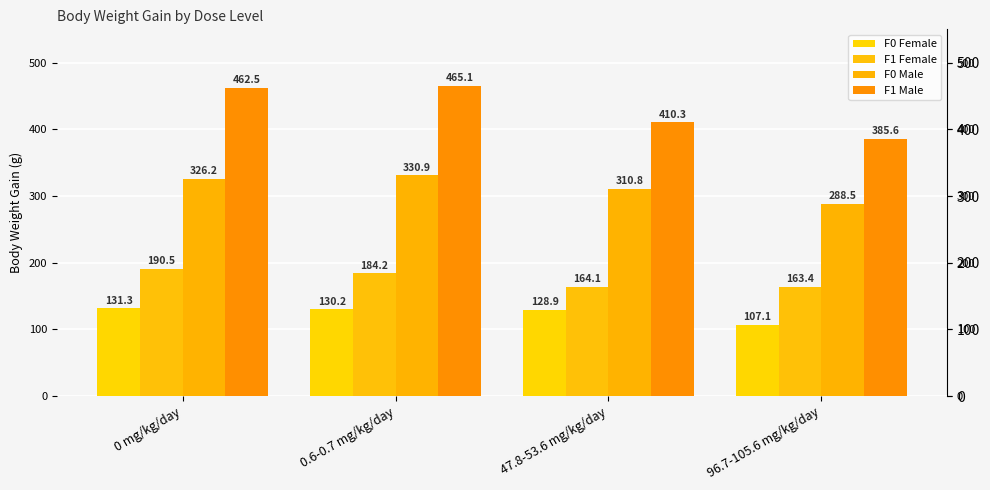

The value of F0 Male at 0.6-0.7 mg/kg/day is 330.9. True or false?

True